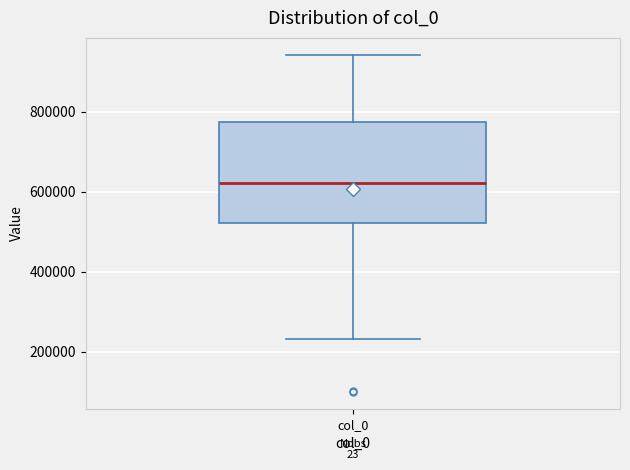

Where does the upper whisker of the box for col_0 end on the y-axis? The values are not printed on the chart, so give them approximately, as read against the axis.

940000